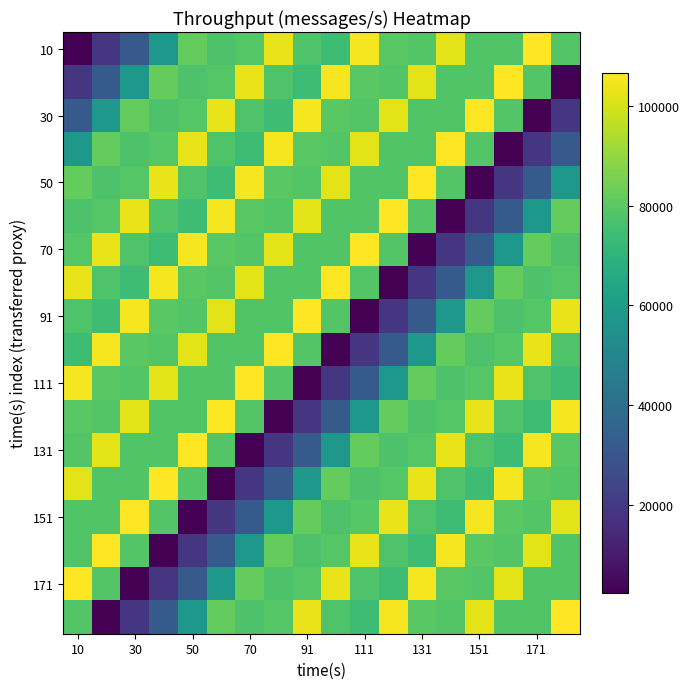

At which category does the chart reach its peak across all series?

171